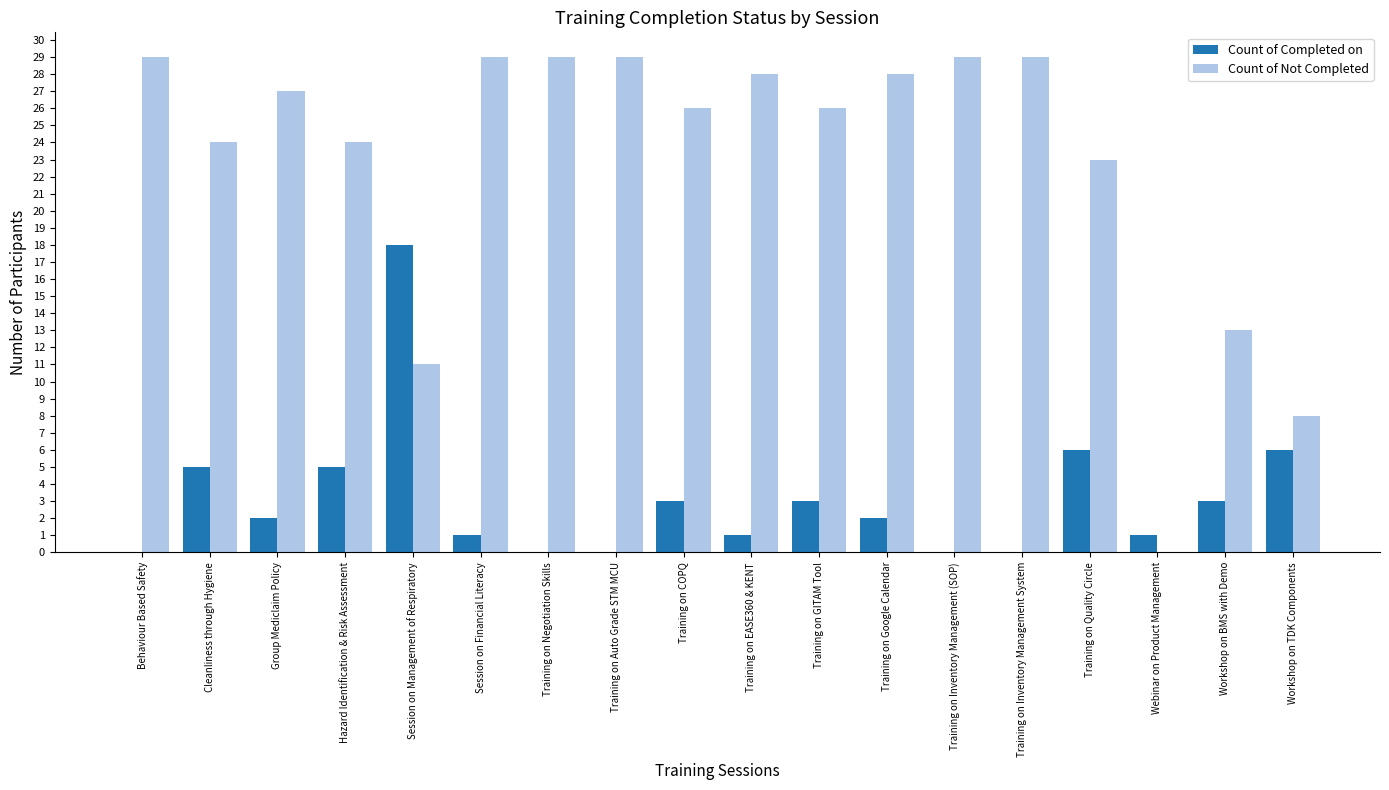

What is the approximate value of Count of Completed on at Training on Quality Circle, to the nearest 5?

5